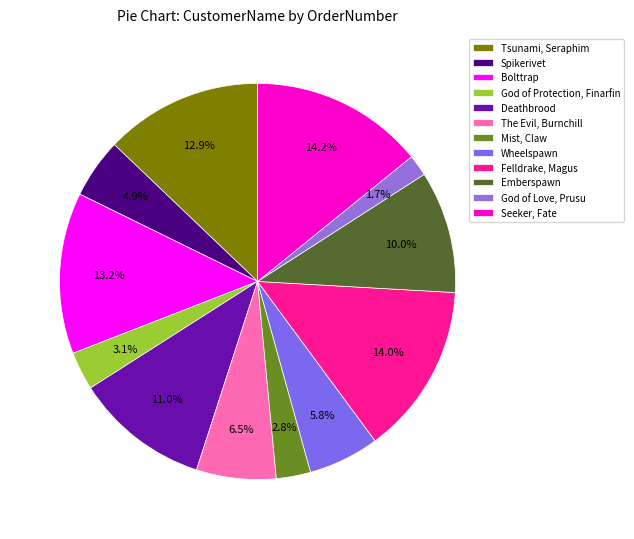

Does Spikerivet account for over 50% of the chart?

No